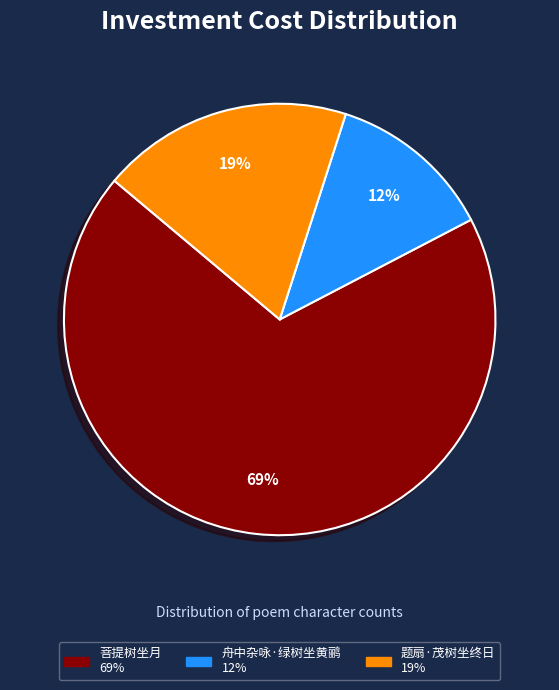

To the nearest percent, what is the difference between the 题扇·茂树坐终日 and 菩提树坐月 slice percentages?

50%